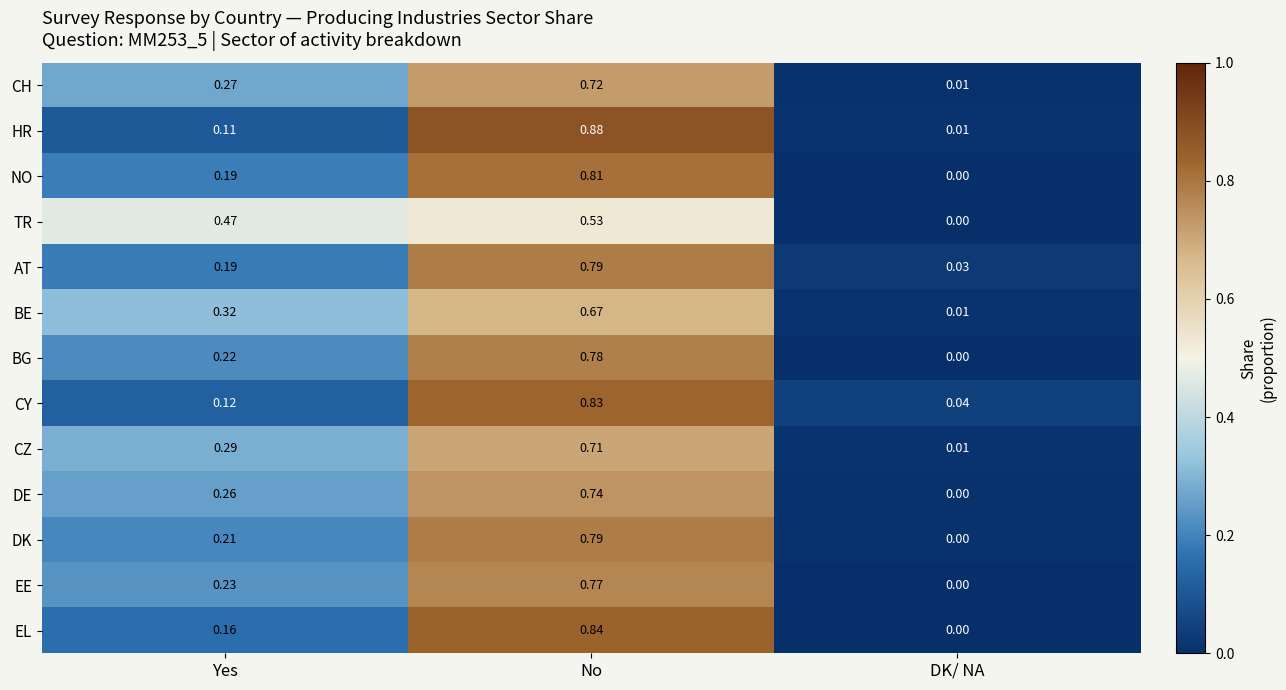

Which category has the highest value across all series?

No